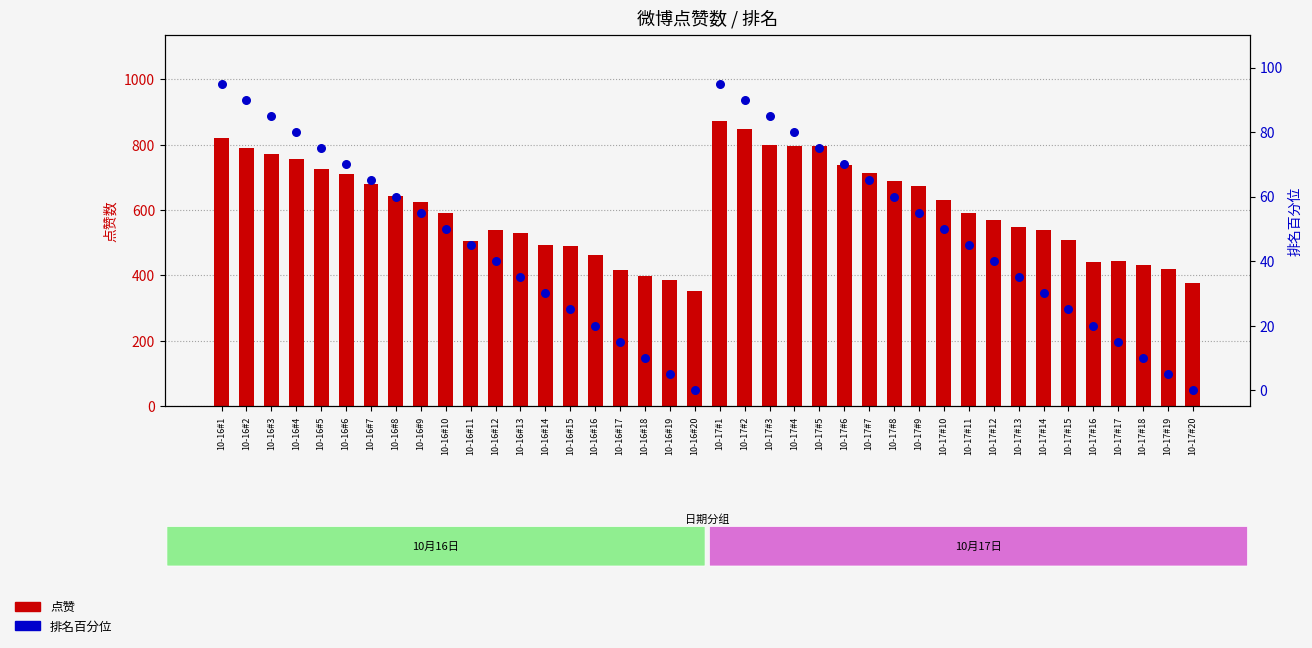

What are all the series names shown in the legend?

点赞, 排名（百分位）